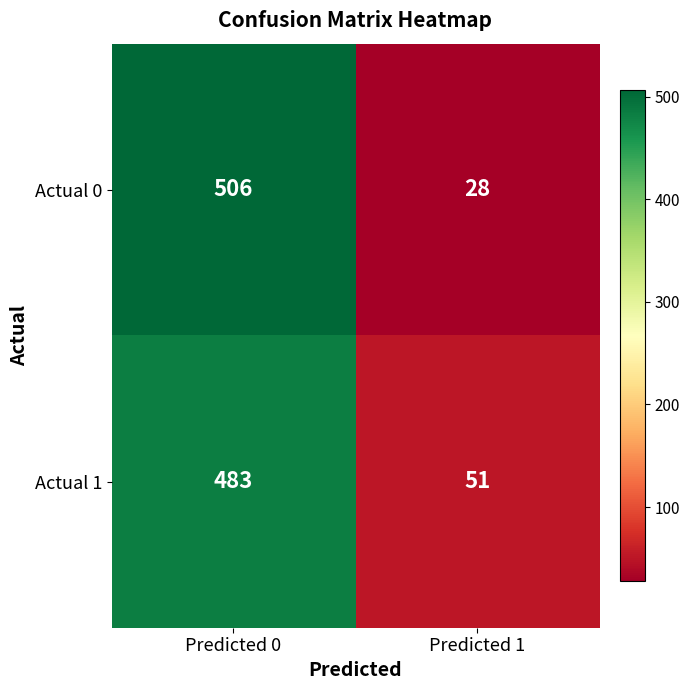

At which category is the sum across all series the highest?

Predicted 0